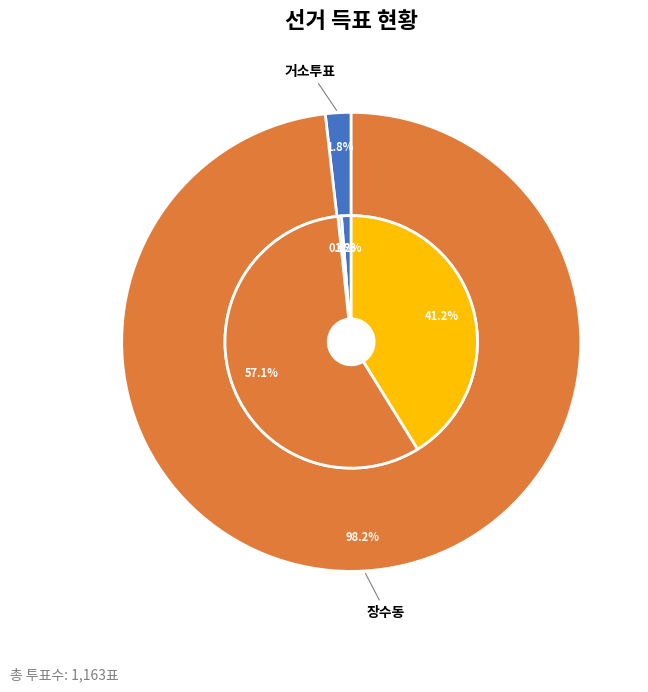

What is the largest slice in the pie chart?

장수동